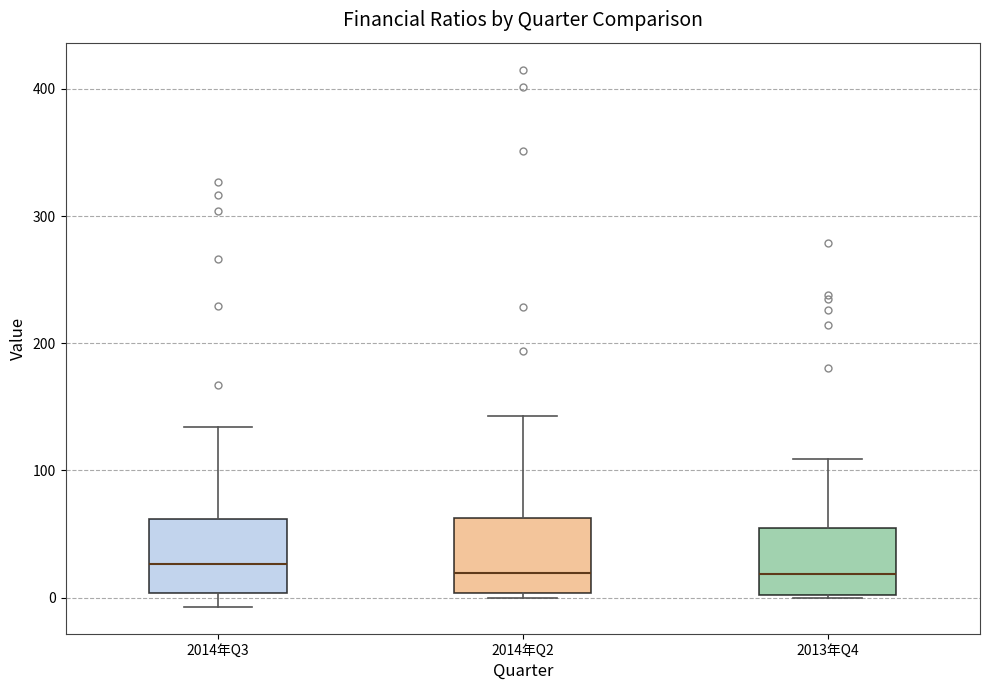

Reading left to right, transcribe this box plot: for each box, give where its median line is, the range the box spans, and where its two whiskers end, as read against the y-axis. The values are not printed on the chart, so give them approximately, as read against the axis.

2014年Q3: median 30, box 0 to 60, whiskers -10 to 130
2014年Q2: median 20, box 0 to 60, whiskers 0 (just below the box's lower edge) to 140
2013年Q4: median 20, box 0 to 60, whiskers 0 to 110